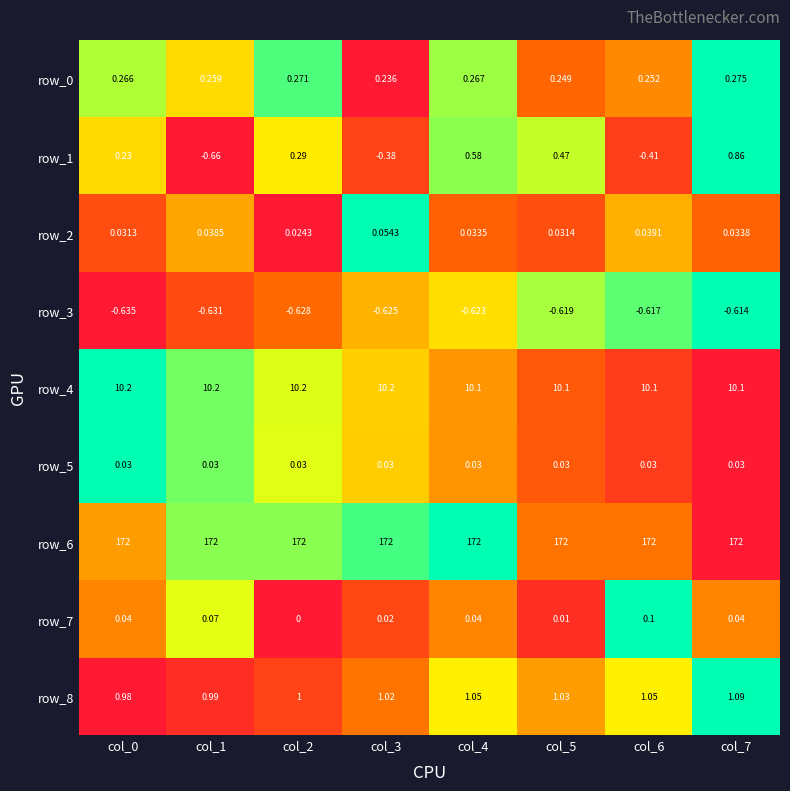

How many data points in row_1 are above 0?

5